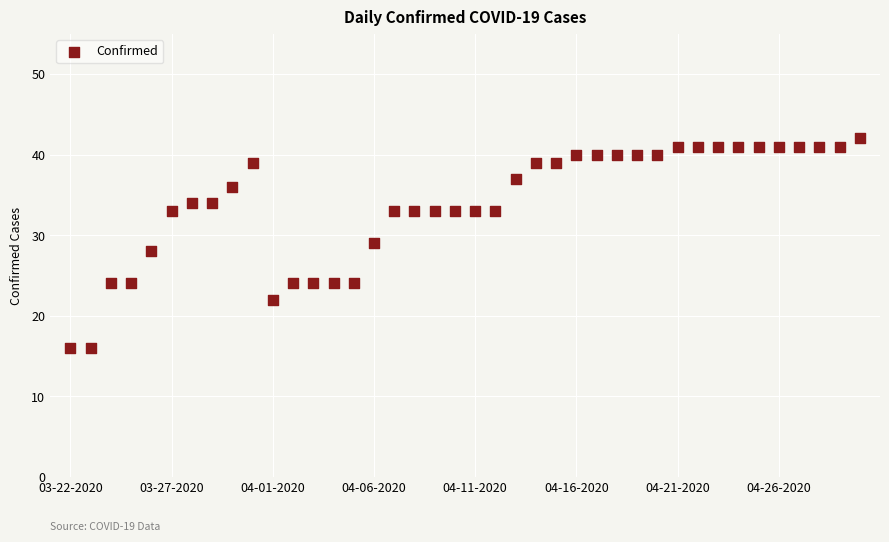

What is the range of Y values (max minus min)?

26